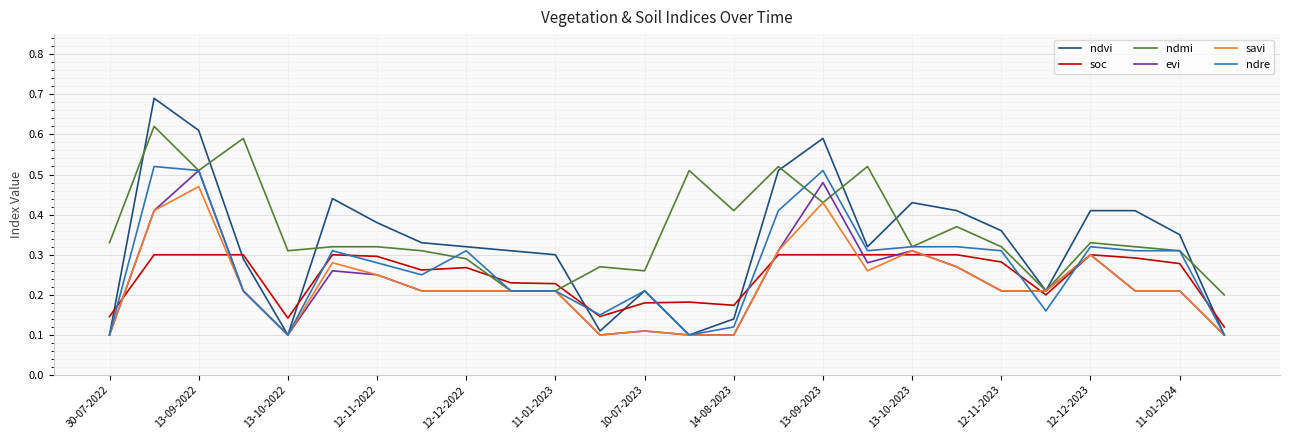

After their last crossing, which series has the higher values: ndvi or soc?

soc